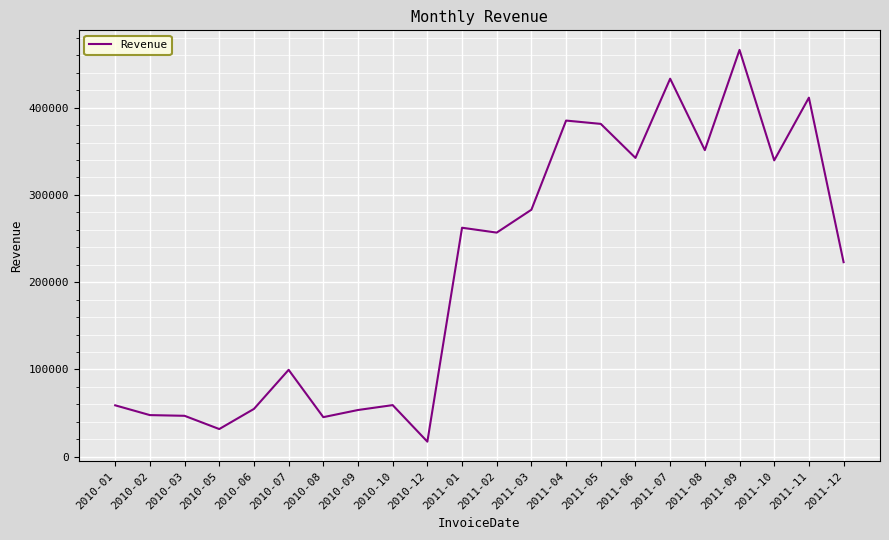

The value at 2010-01 is 58960.8. True or false?

True